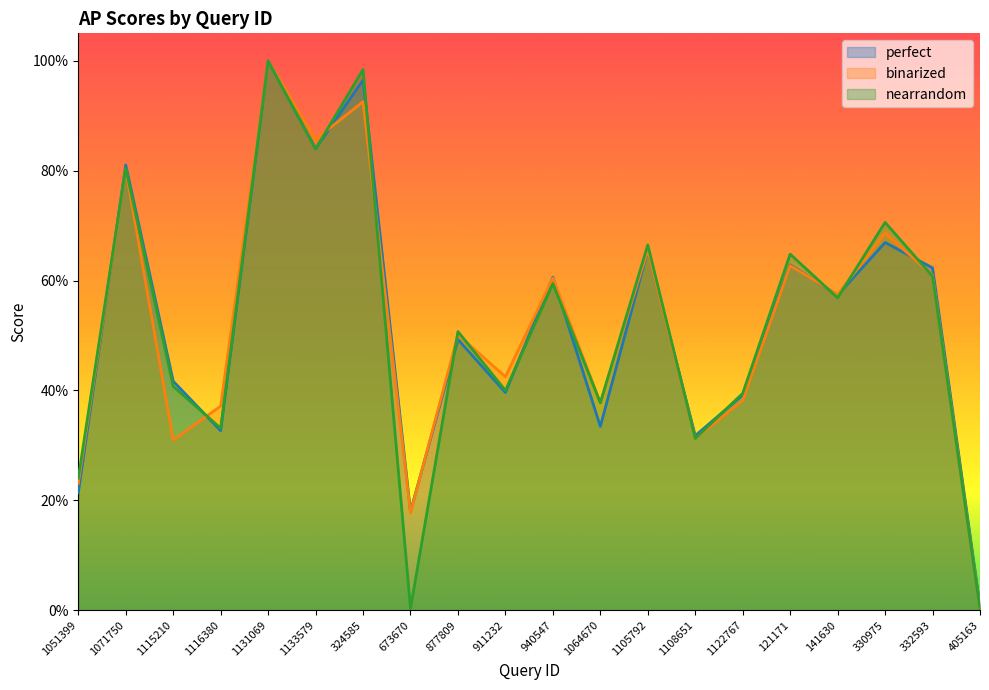

Reading left to right, what are all the values shown in this chart?

perfect: 1051399=0.2	1071750=0.8	1115210=0.4	1116380=0.3	1131069=1.0	1133579=0.8	324585=1.0	673670=0.2	877809=0.5	911232=0.4	940547=0.6	1064670=0.3	1105792=0.7	1108651=0.3	1122767=0.4	121171=0.6	141630=0.6	330975=0.7	332593=0.6	405163=0.0
binarized: 1051399=0.2	1071750=0.8	1115210=0.3	1116380=0.4	1131069=1.0	1133579=0.9	324585=0.9	673670=0.2	877809=0.5	911232=0.4	940547=0.6	1064670=0.4	1105792=0.7	1108651=0.3	1122767=0.4	121171=0.6	141630=0.6	330975=0.7	332593=0.6	405163=0.0
nearrandom: 1051399=0.2	1071750=0.8	1115210=0.4	1116380=0.3	1131069=1.0	1133579=0.8	324585=1.0	673670=0.0	877809=0.5	911232=0.4	940547=0.6	1064670=0.4	1105792=0.7	1108651=0.3	1122767=0.4	121171=0.6	141630=0.6	330975=0.7	332593=0.6	405163=0.0